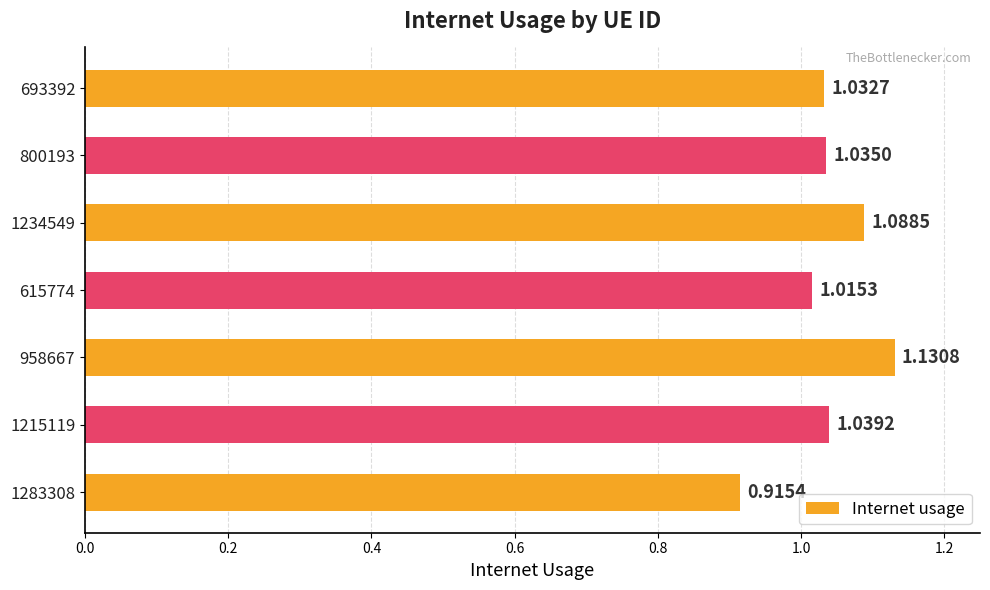

Does the chart contain stacked bars?

No